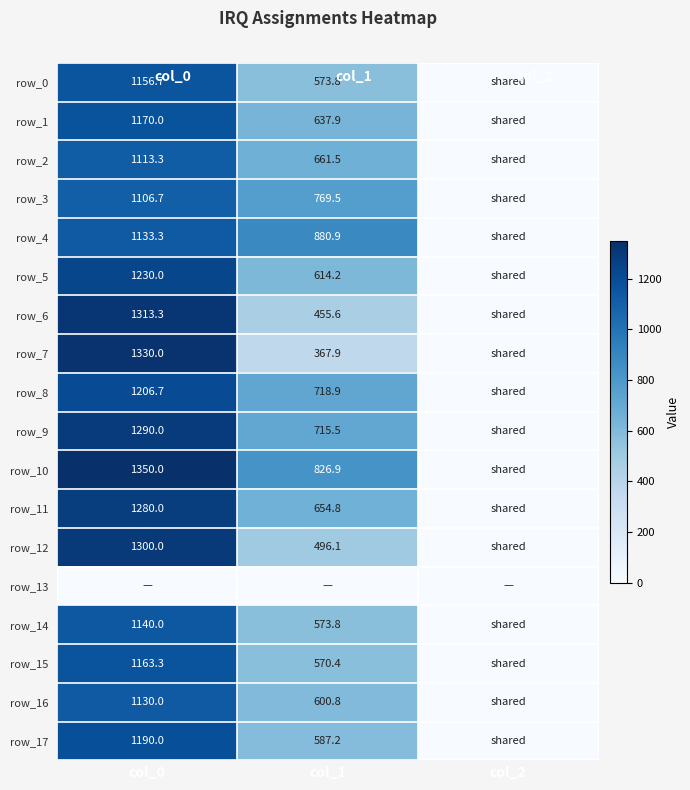

At col_0, list the series in order from smallest to largest.

row_13, row_3, row_2, row_16, row_4, row_14, row_0, row_15, row_1, row_17, row_8, row_5, row_11, row_9, row_12, row_6, row_7, row_10